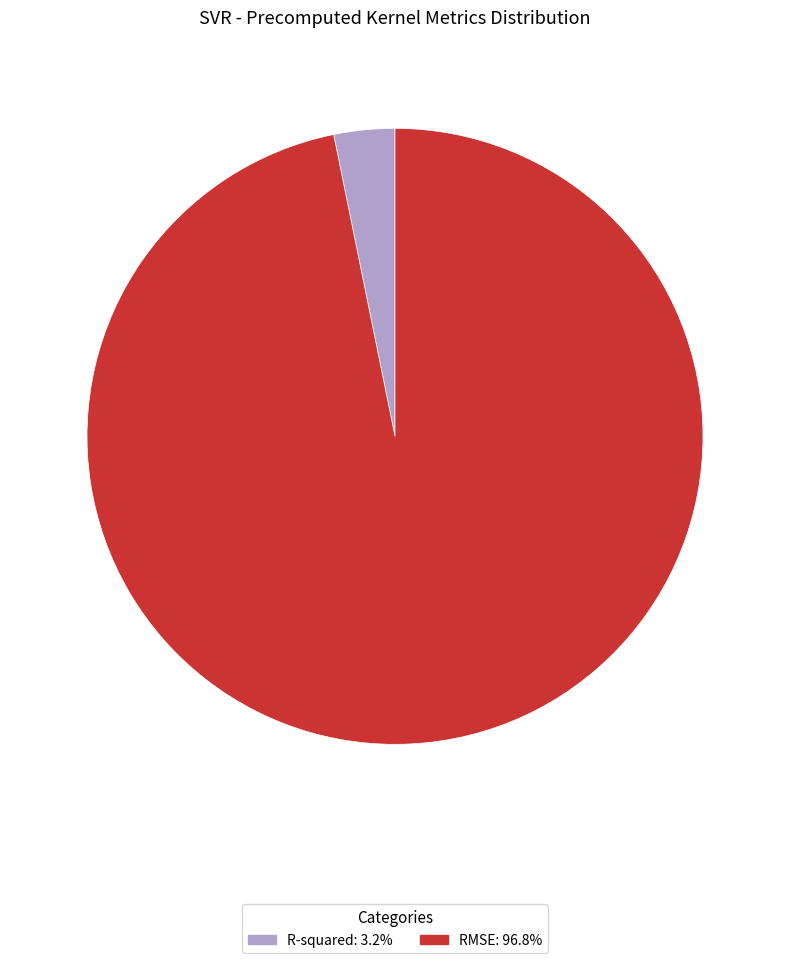

Rank the categories by value from highest to lowest.

RMSE, R-squared